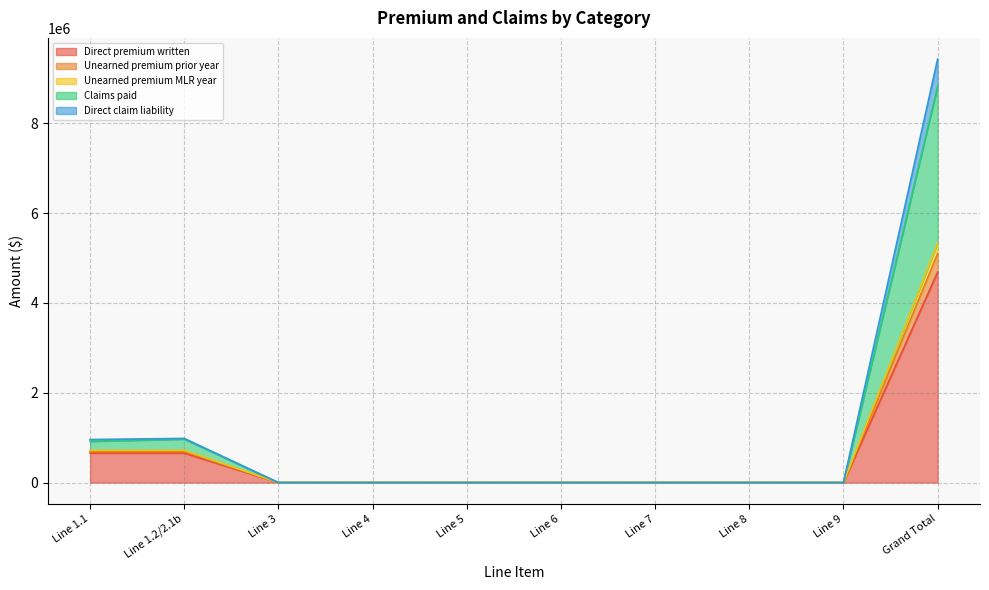

What is the difference between the highest and lowest values at Line 1.1?

301701.0